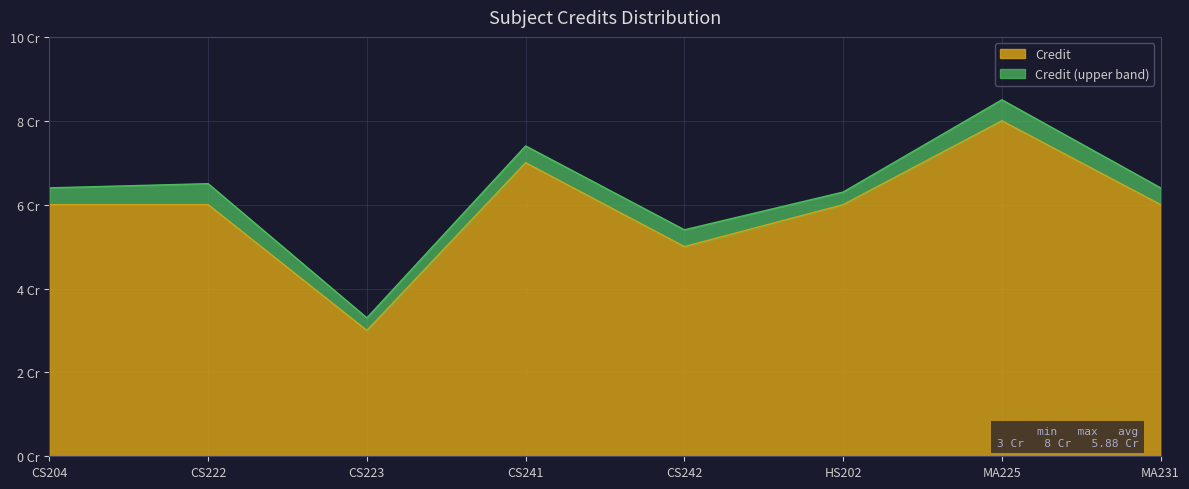

What is the greatest value displayed?

8.5